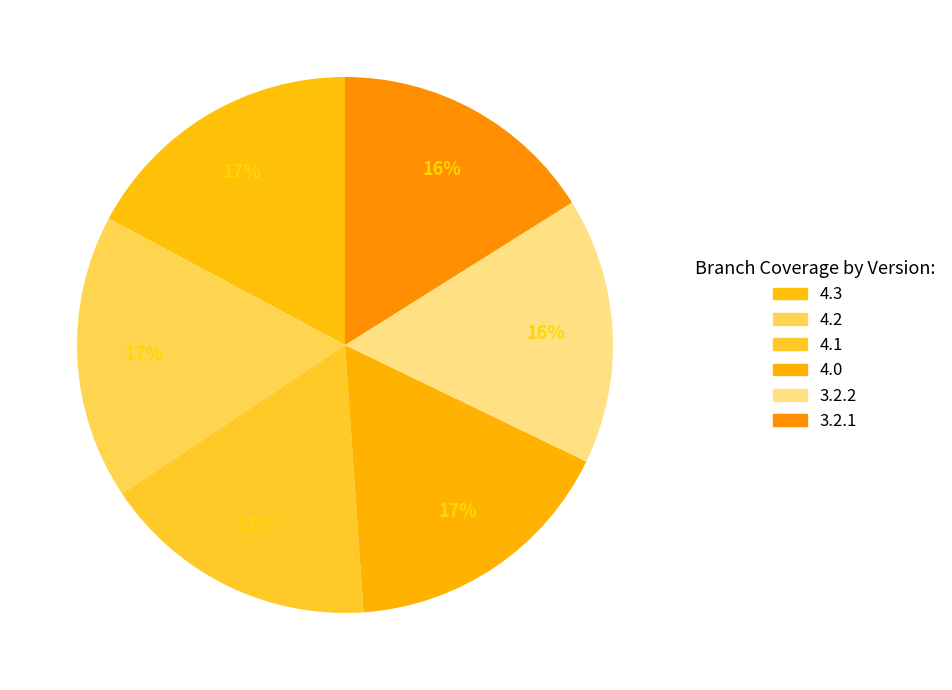

Rank the categories by value from highest to lowest.

4.3, 4.2, 4.1, 4.0, 3.2.2, 3.2.1